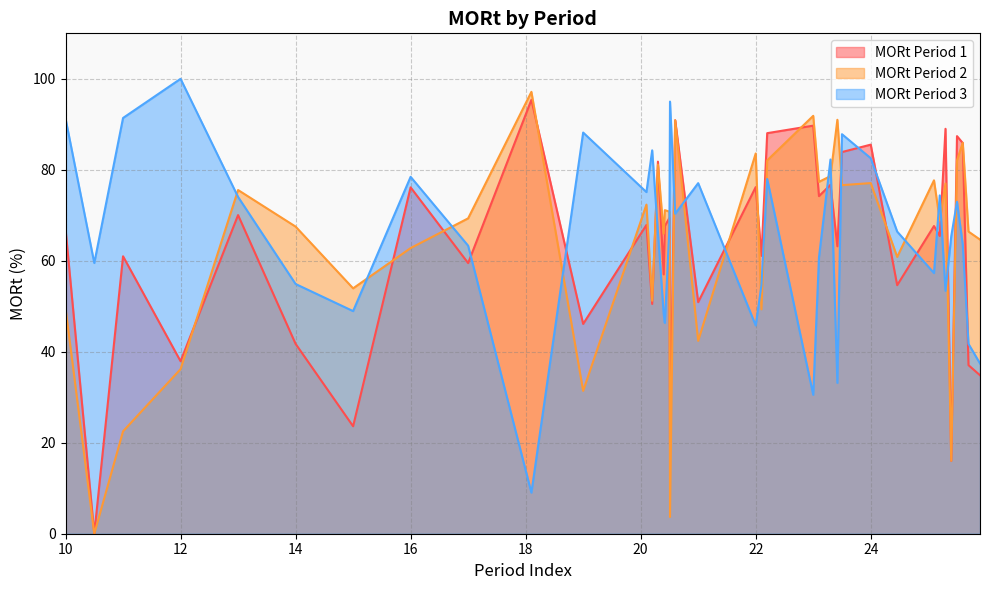

At which category does the chart reach its peak across all series?

12